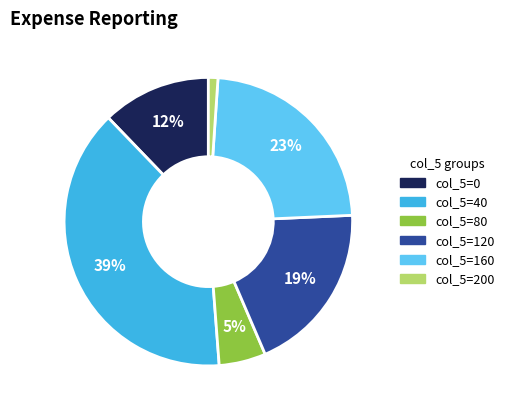

How many slices are in this pie chart?

6